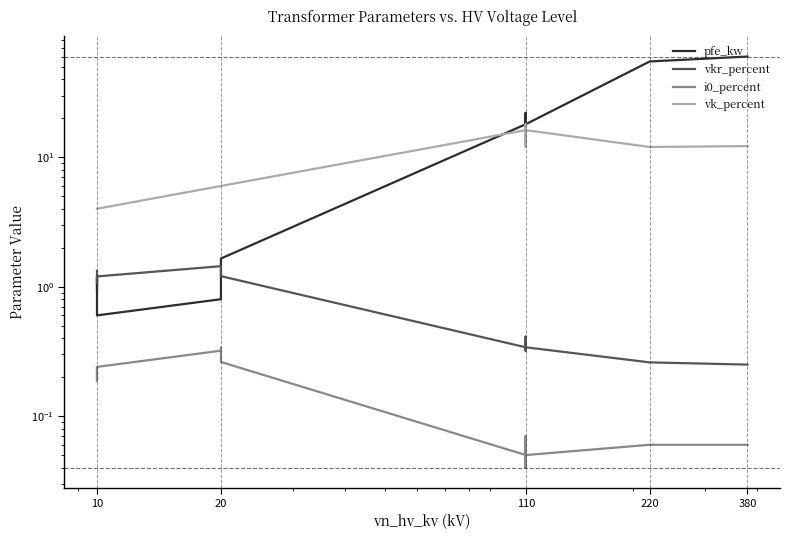

Which series has the largest total across all categories?

pfe_kw